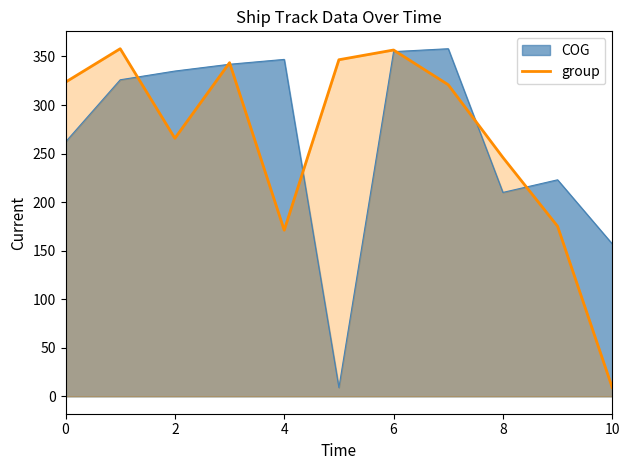

At which category does the chart reach its minimum across all series?

10